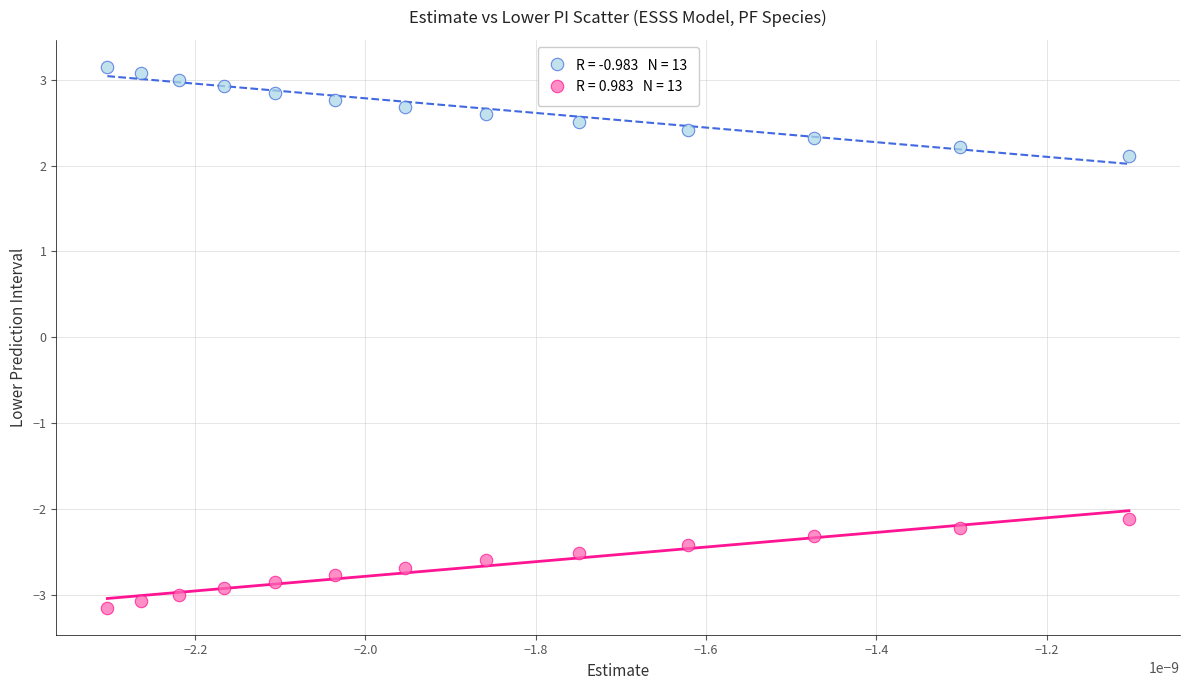

Across all data points, what is the range of Y values (max minus min)?

6.3